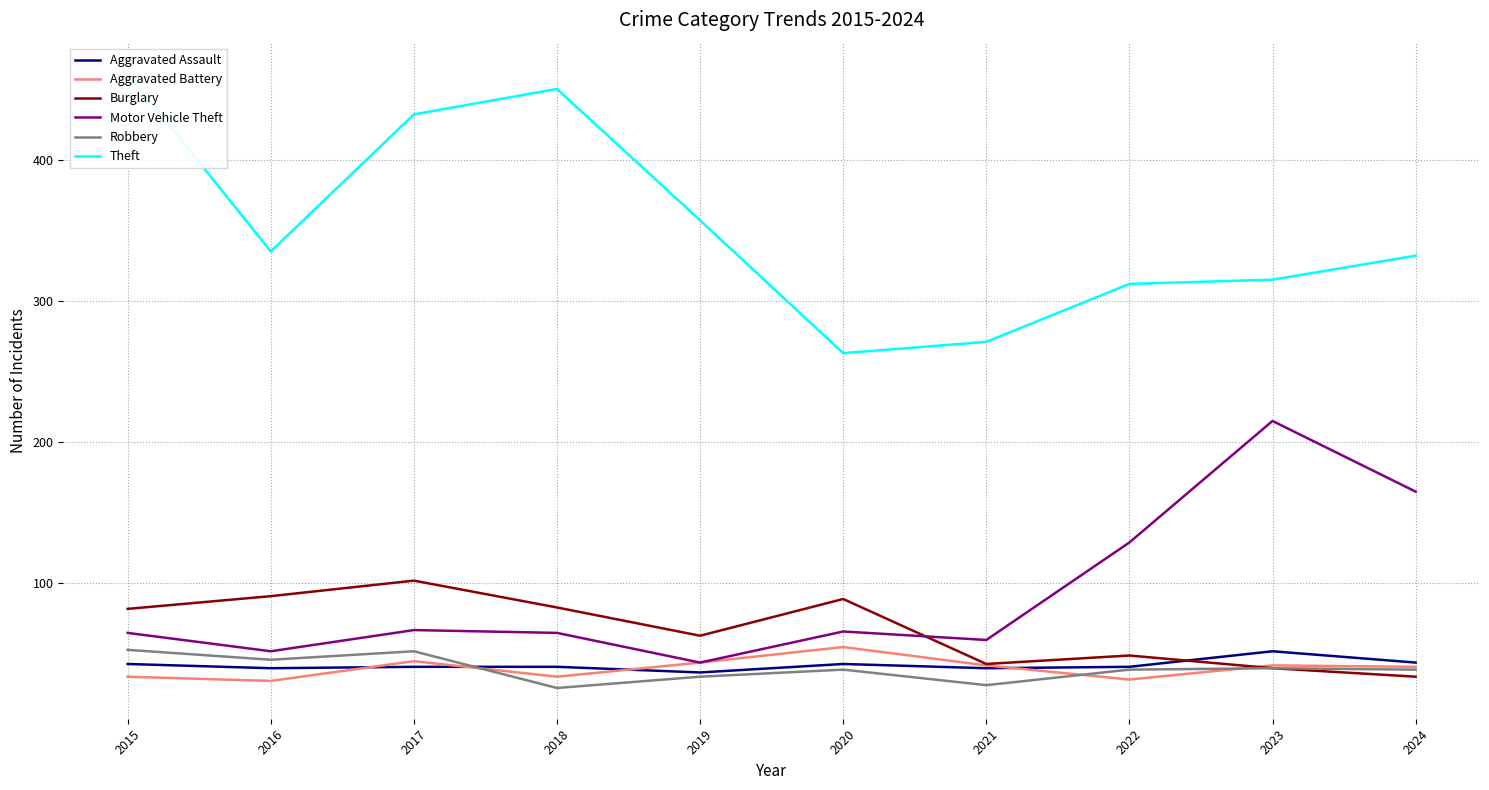

What is the difference between the second highest and second lowest values in the Robbery series?

24